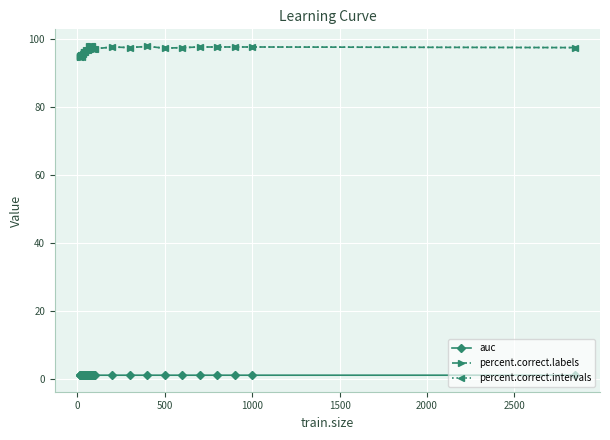

Rank the series by their maximum value, from highest to lowest.

percent.correct.labels, percent.correct.intervals, auc